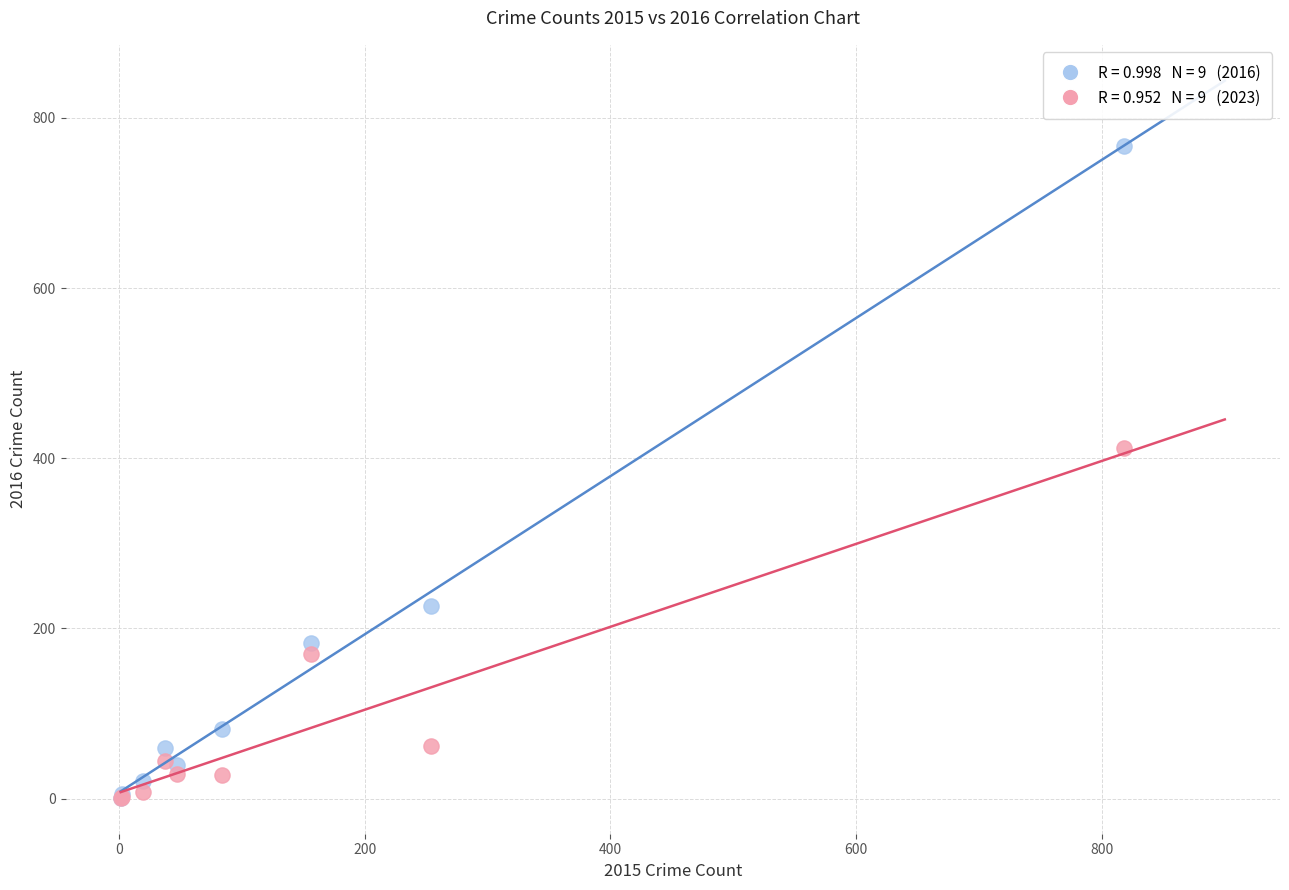

Across all series, what Y value is closest to 384?

412